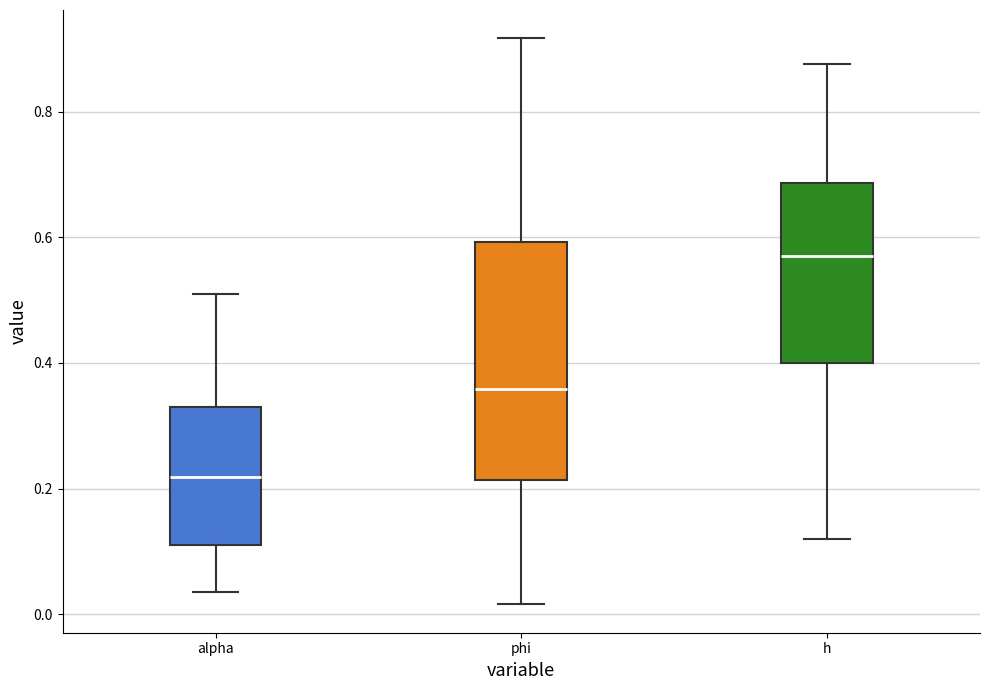

Which box is the tallest, from its lower edge to its upper edge?

phi